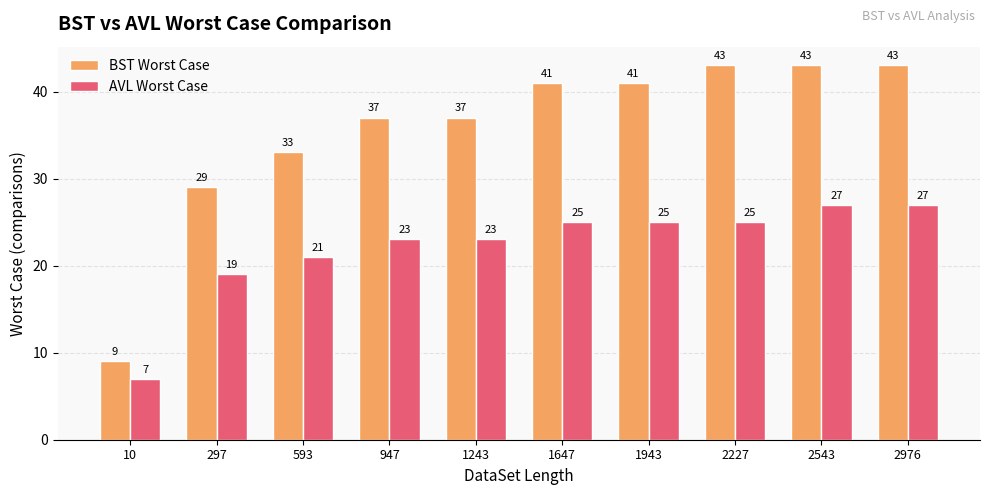

What is the difference between the highest and lowest values at 1943?

16